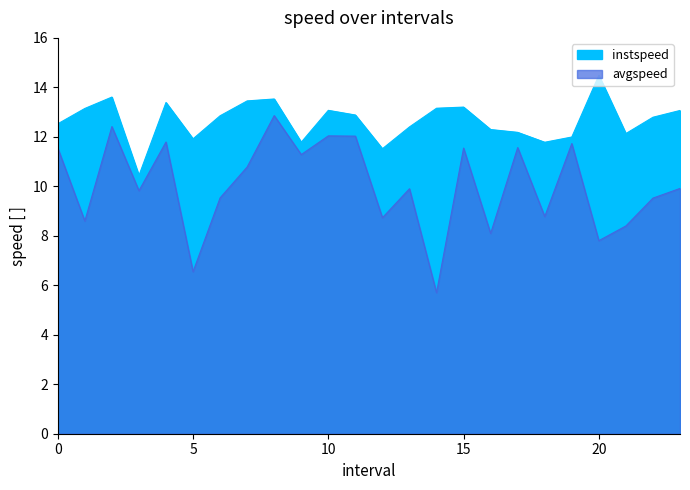

What is the sum of all avgspeed values?

240.9